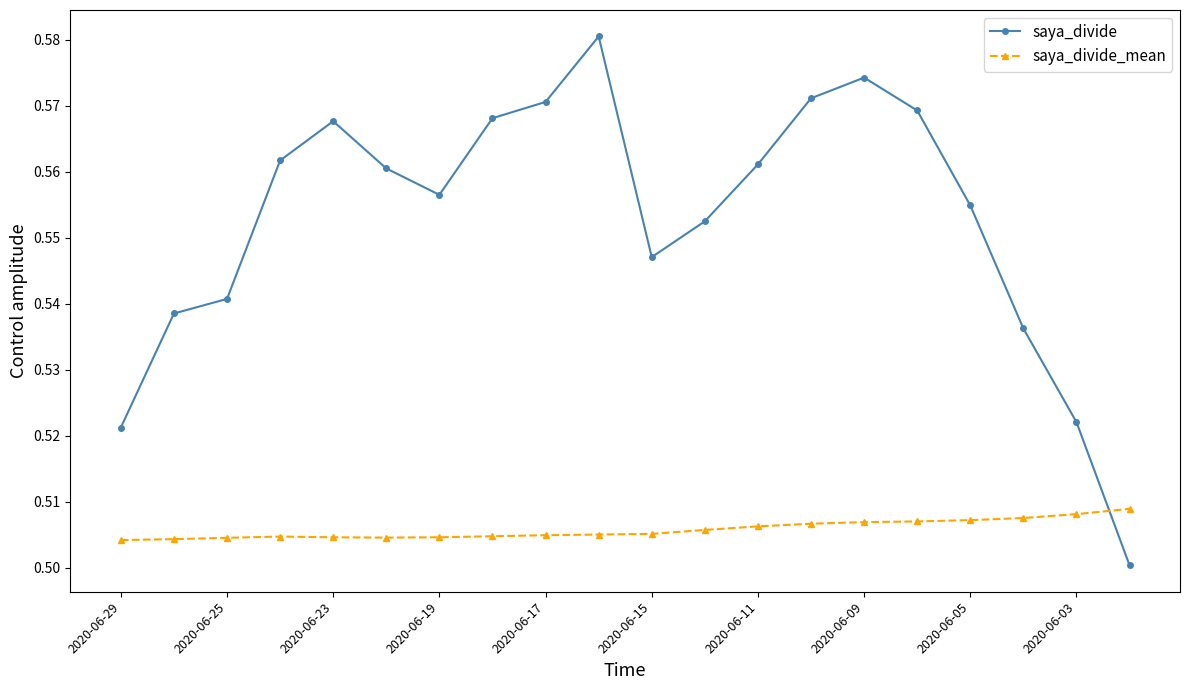

How many times do saya_divide and saya_divide_mean cross each other?

1